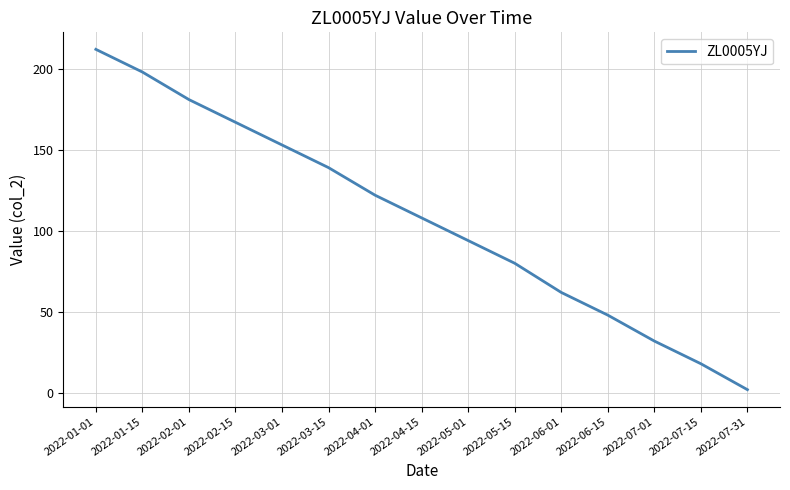

List the labels in order of value, largest first.

2022-01-01, 2022-01-15, 2022-02-01, 2022-02-15, 2022-03-01, 2022-03-15, 2022-04-01, 2022-04-15, 2022-05-01, 2022-05-15, 2022-06-01, 2022-06-15, 2022-07-01, 2022-07-15, 2022-07-31